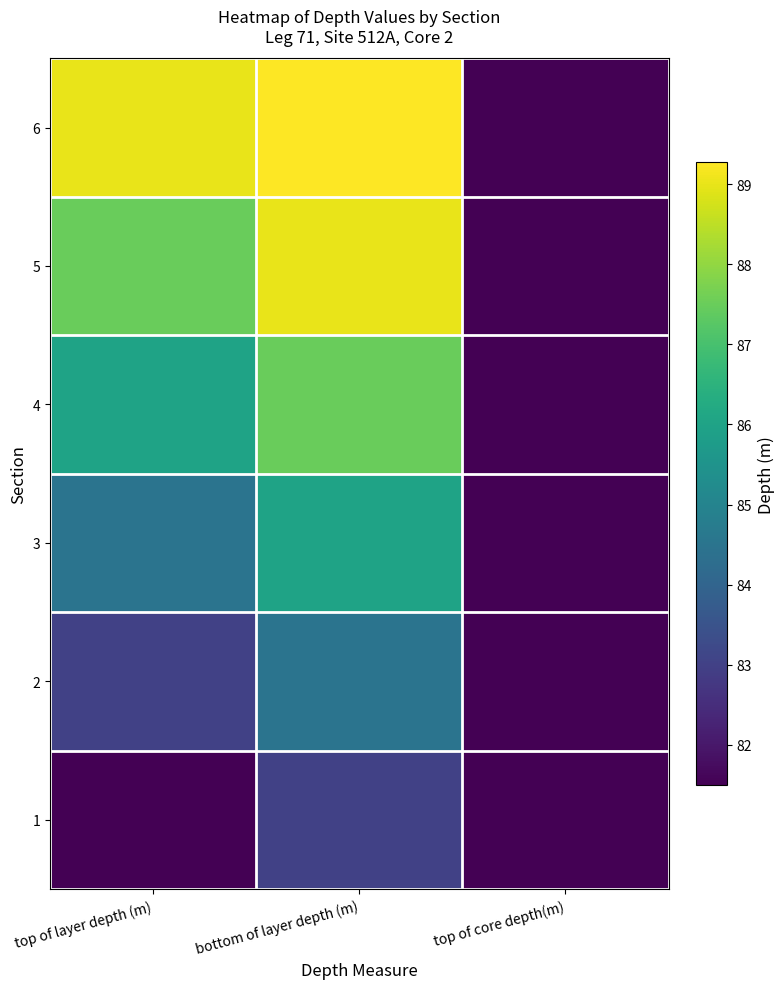

What is the difference between the highest and lowest values at bottom of layer depth (m)?

6.3